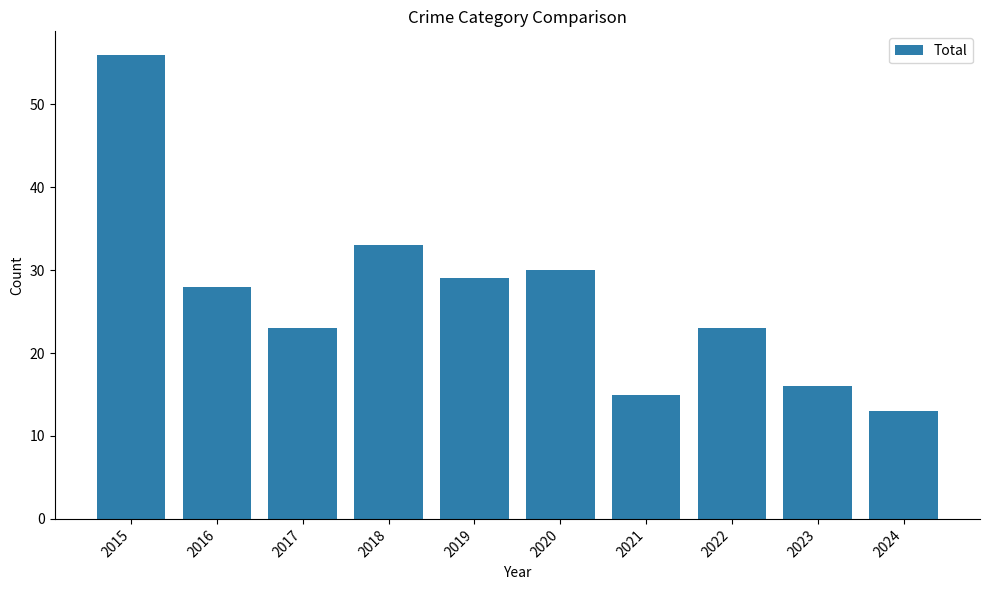

What is the sum of all values?

266